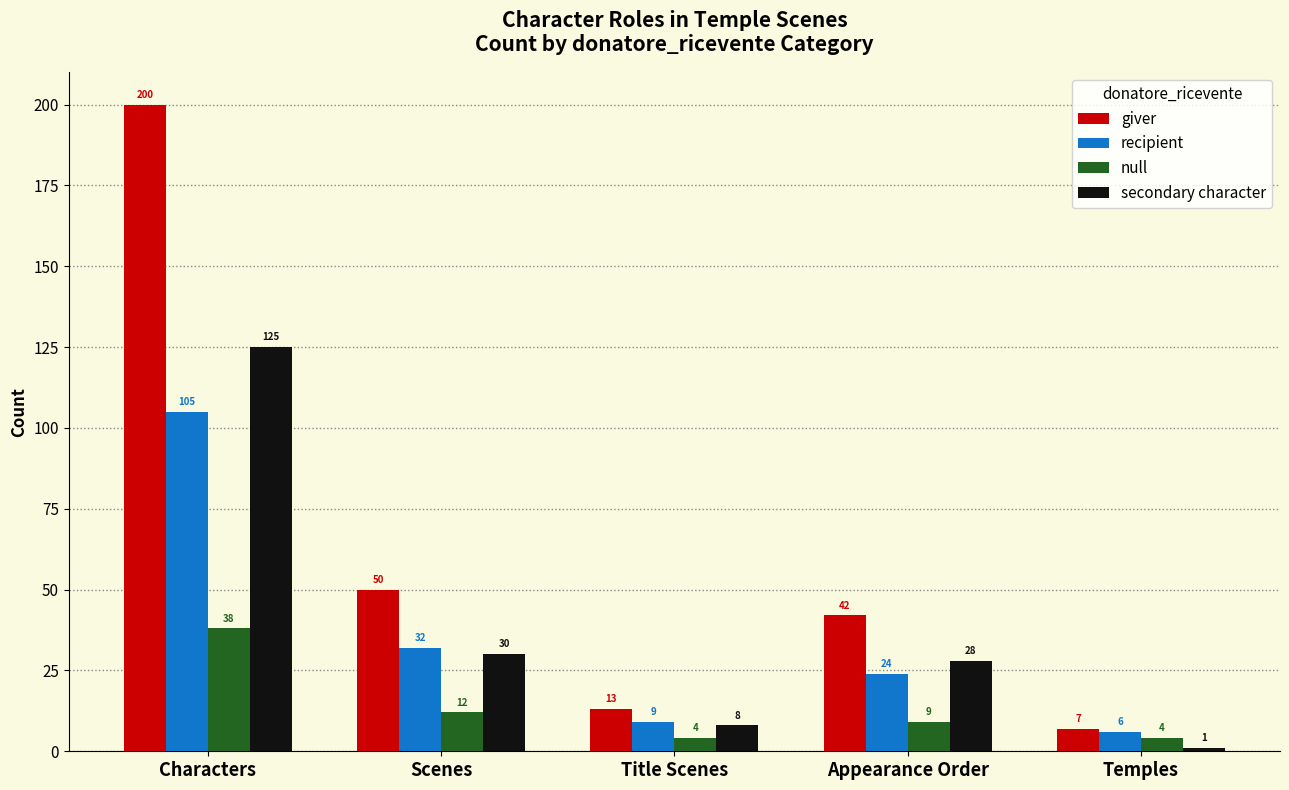

How many series are shown in this chart?

4